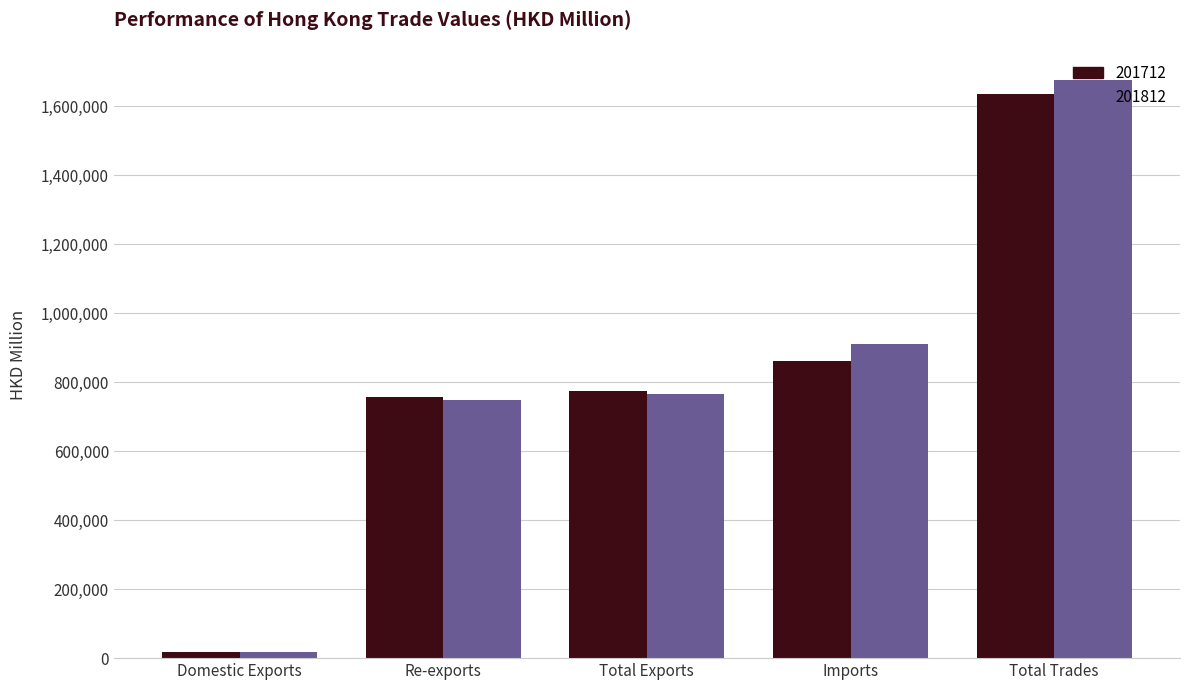

What is the total value across all series at Total Trades?

3310585.3